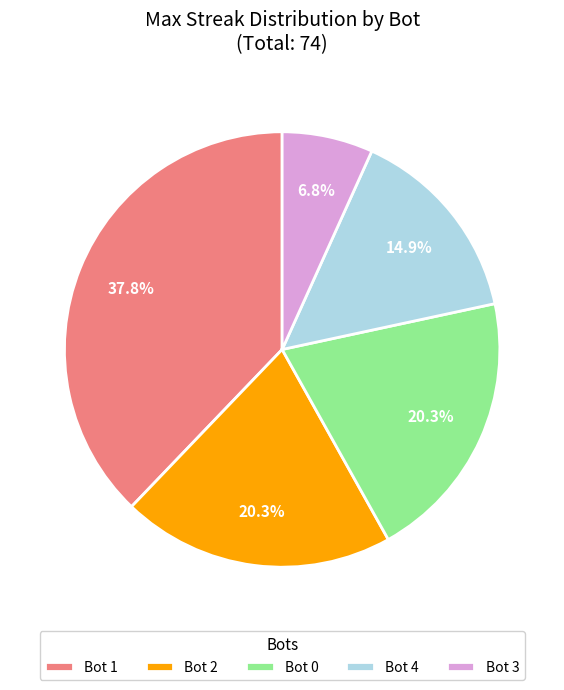

Which category has the smallest portion of the pie?

Bot 3